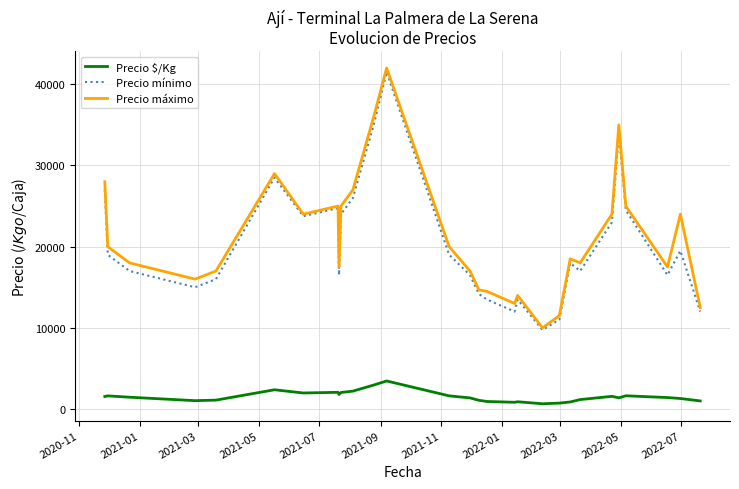

True or false: Precio mínimo and Precio $/Kg cross at least once.

False